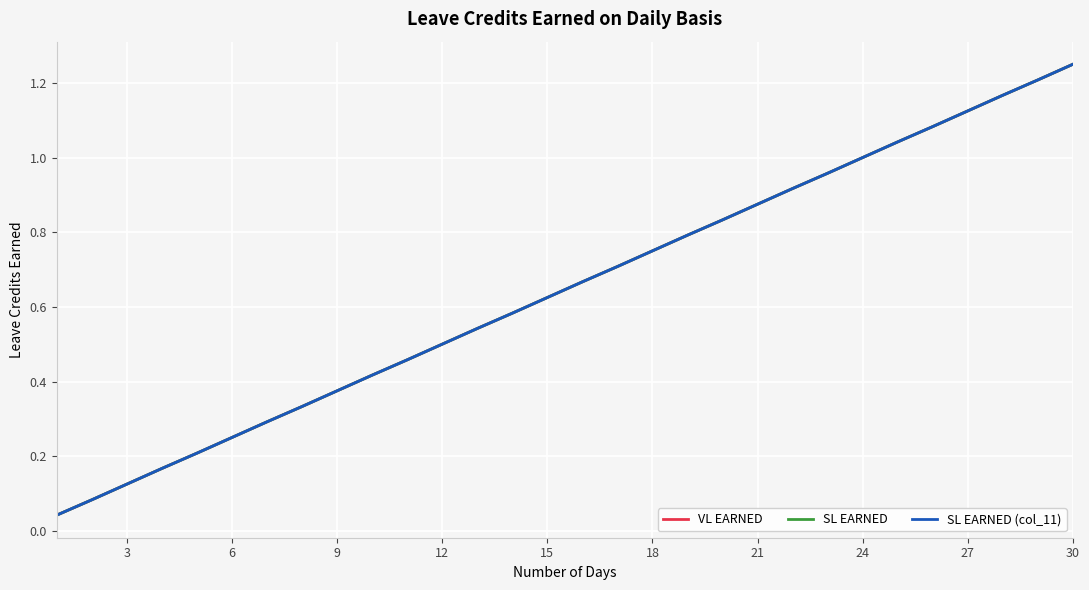

Does the chart display data point markers on the line(s)?

No